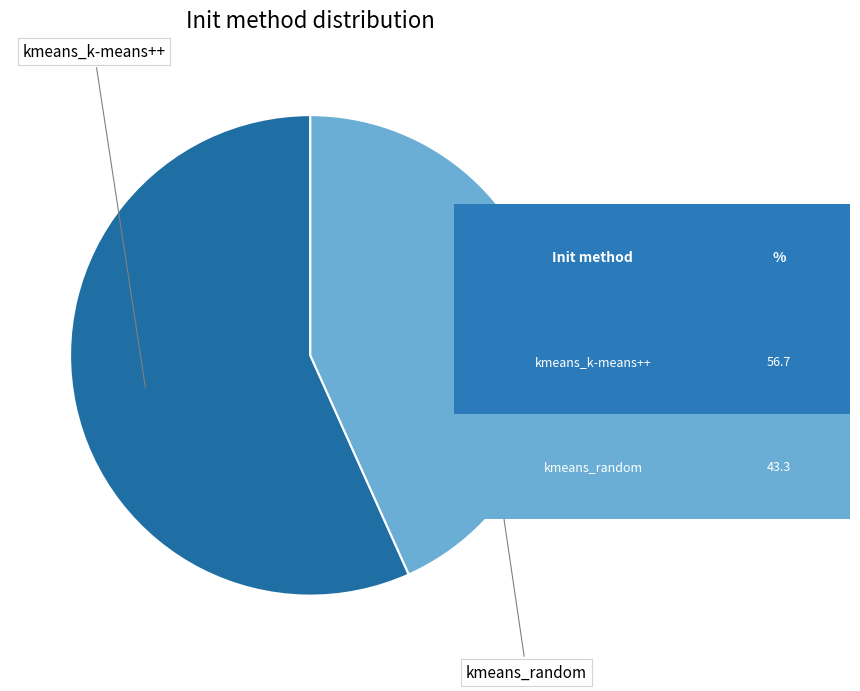

What is the smallest slice in the pie chart?

kmeans_random